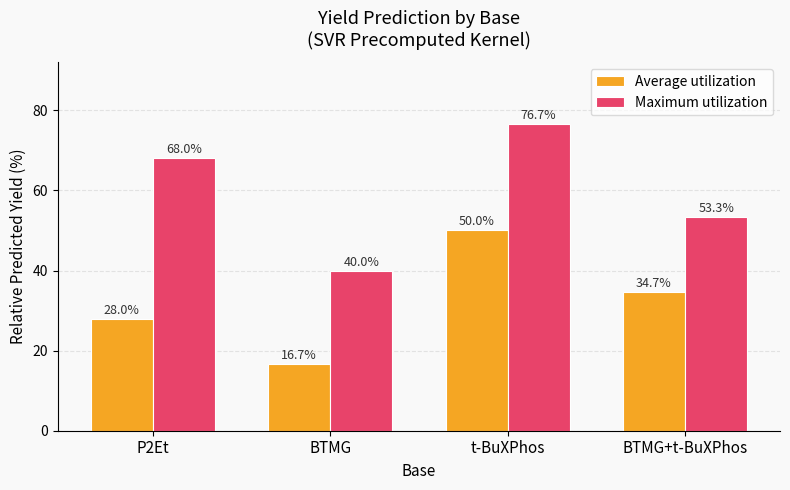

Which category has the lowest value in the Average utilization series?

BTMG